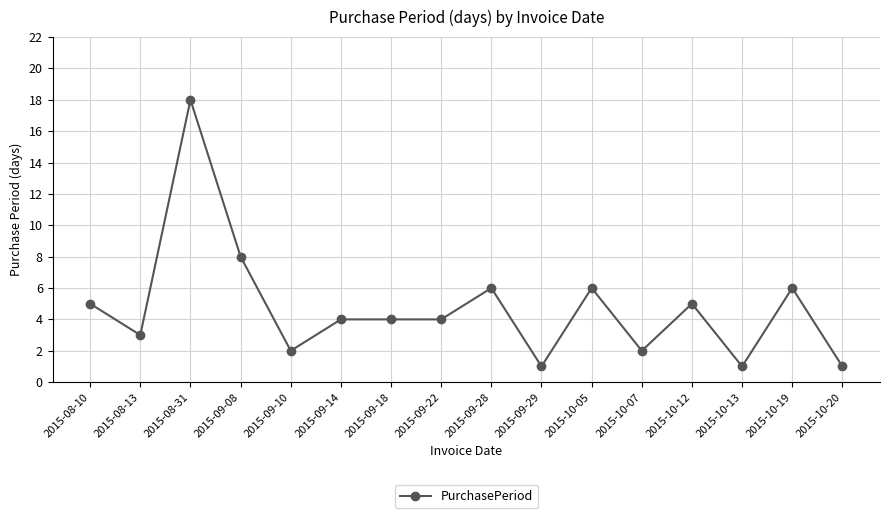

Where does the data first go above 4?

2015-08-10